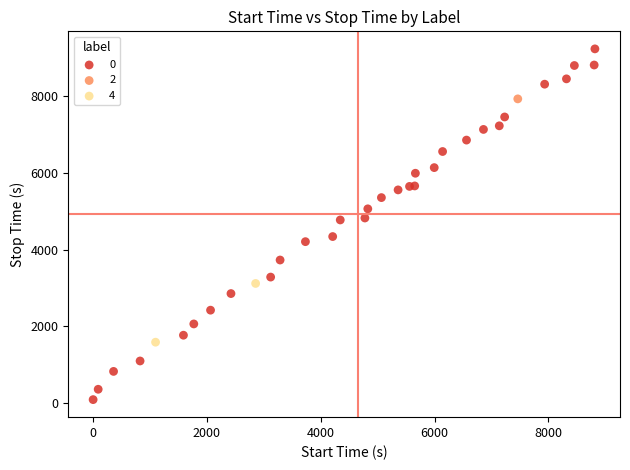

What are all the series names shown in the legend?

0, 2, 4